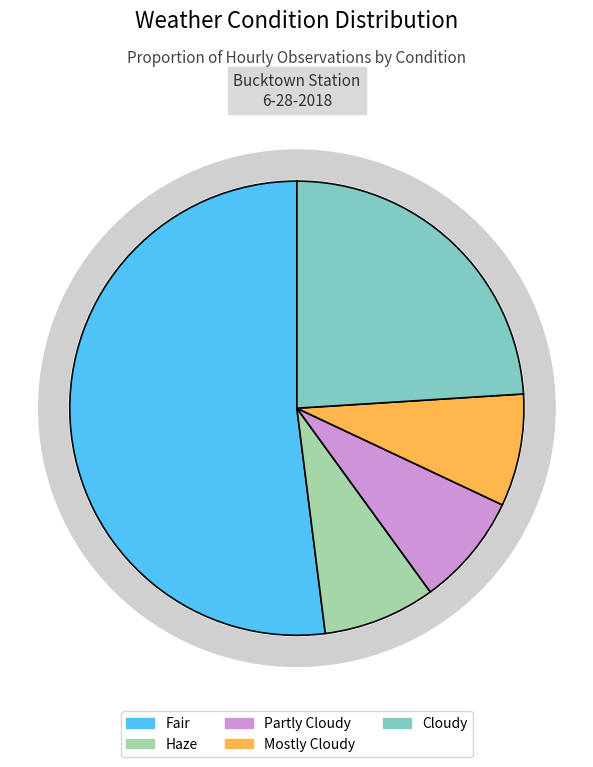

Approximately how many times larger is the value at Fair compared to Cloudy?

2.2